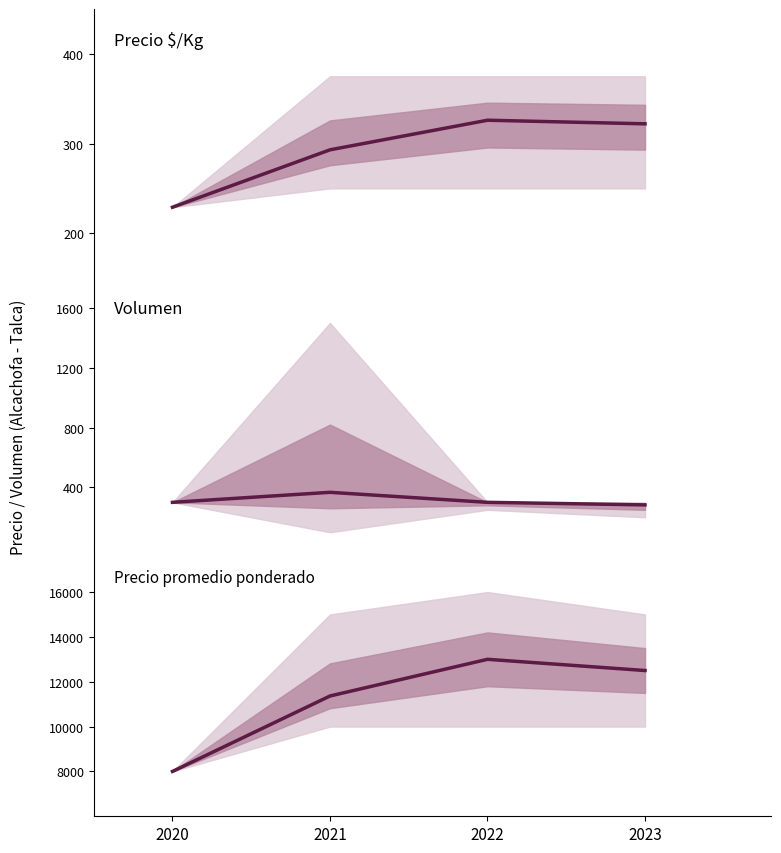

What is the sum of the Precio promedio ponderado values at 2022 and 2021?

24364